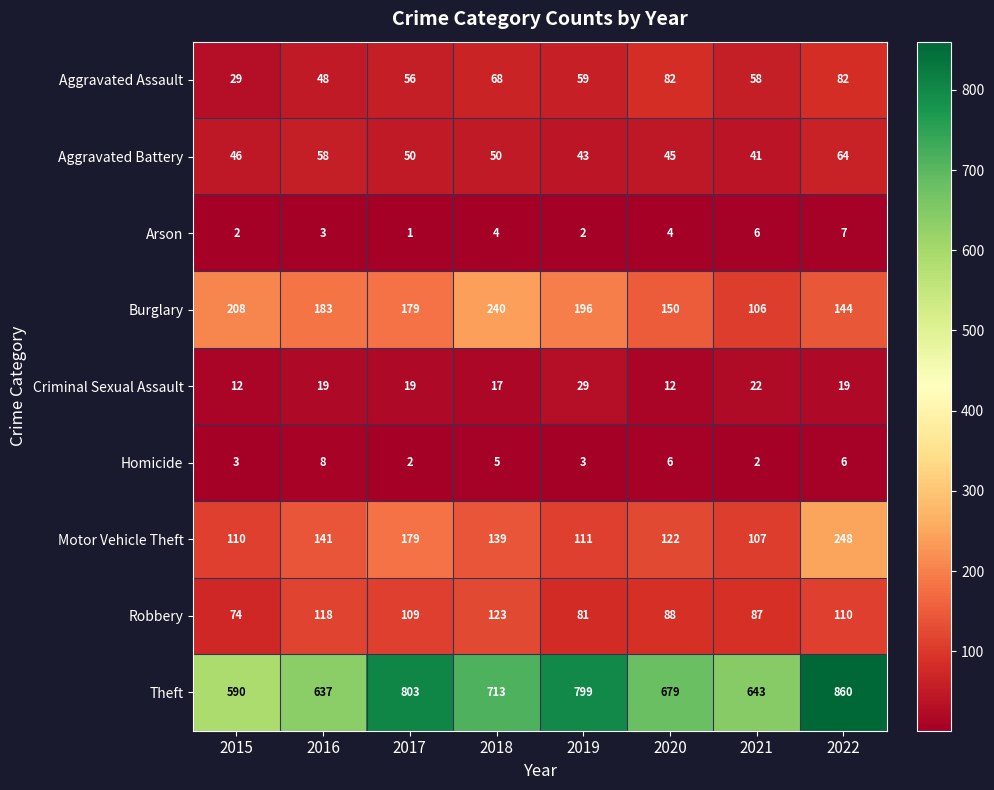

How many data points in Criminal Sexual Assault are less than 19?

3